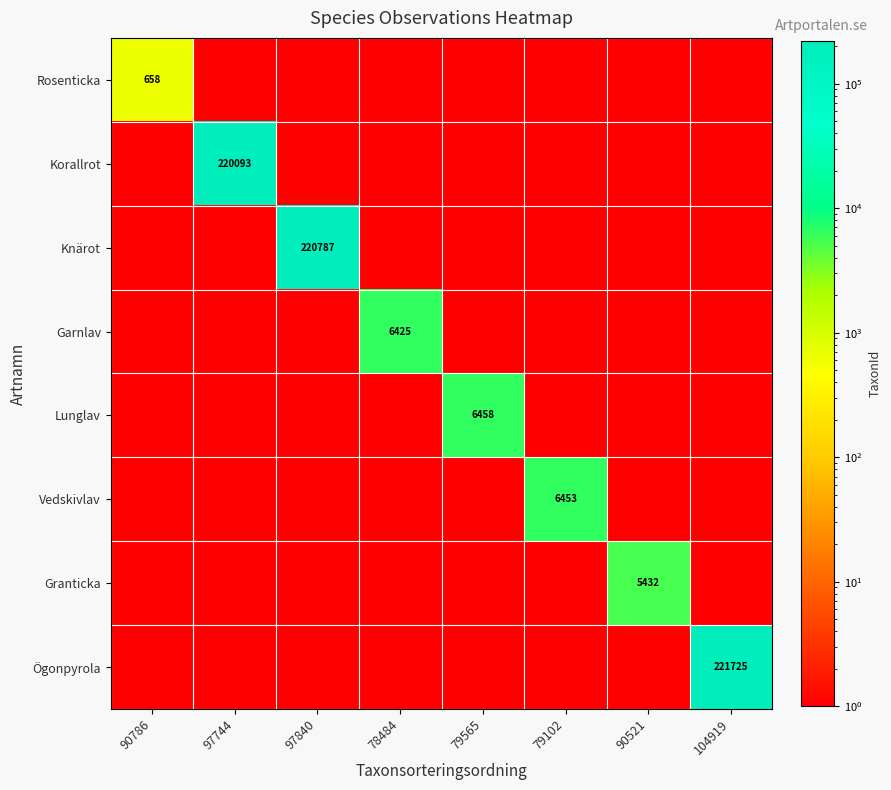

Rank the series by their maximum value, from highest to lowest.

Ögonpyrola, Knärot, Korallrot, Lunglav, Vedskivlav, Garnlav, Granticka, Rosenticka